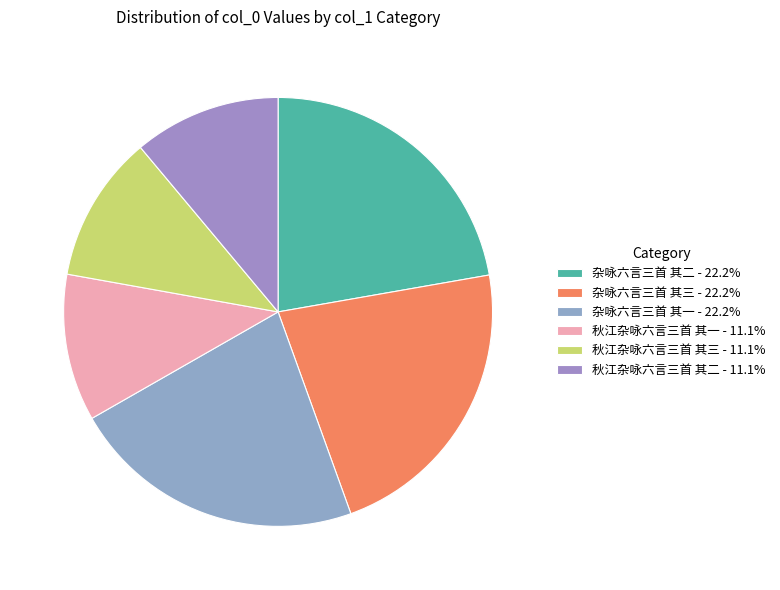

To the nearest percent, what is the average slice percentage?

17%